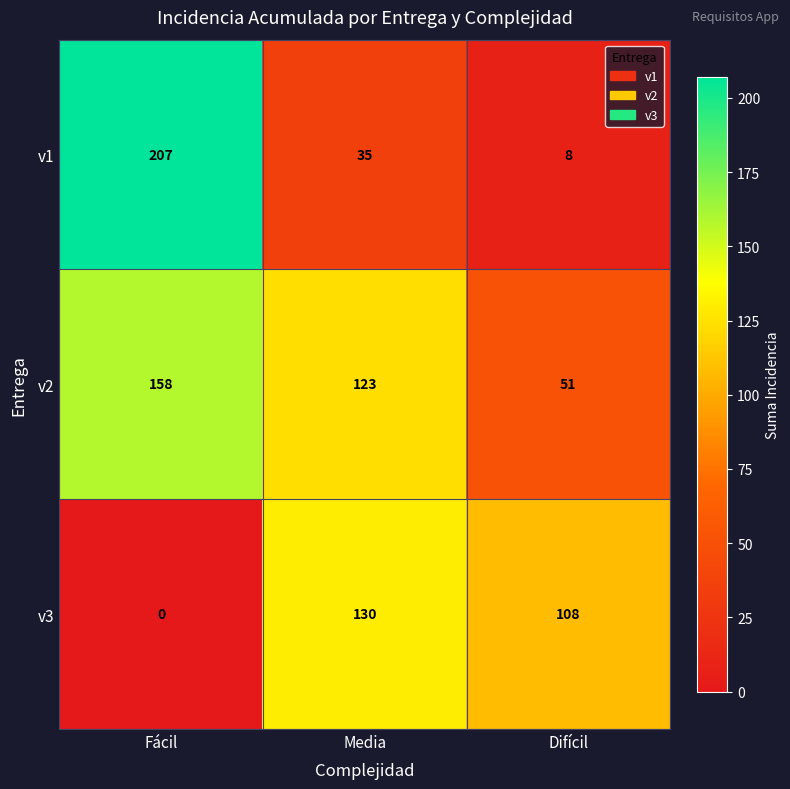

What is the total value across all series at Difícil?

167